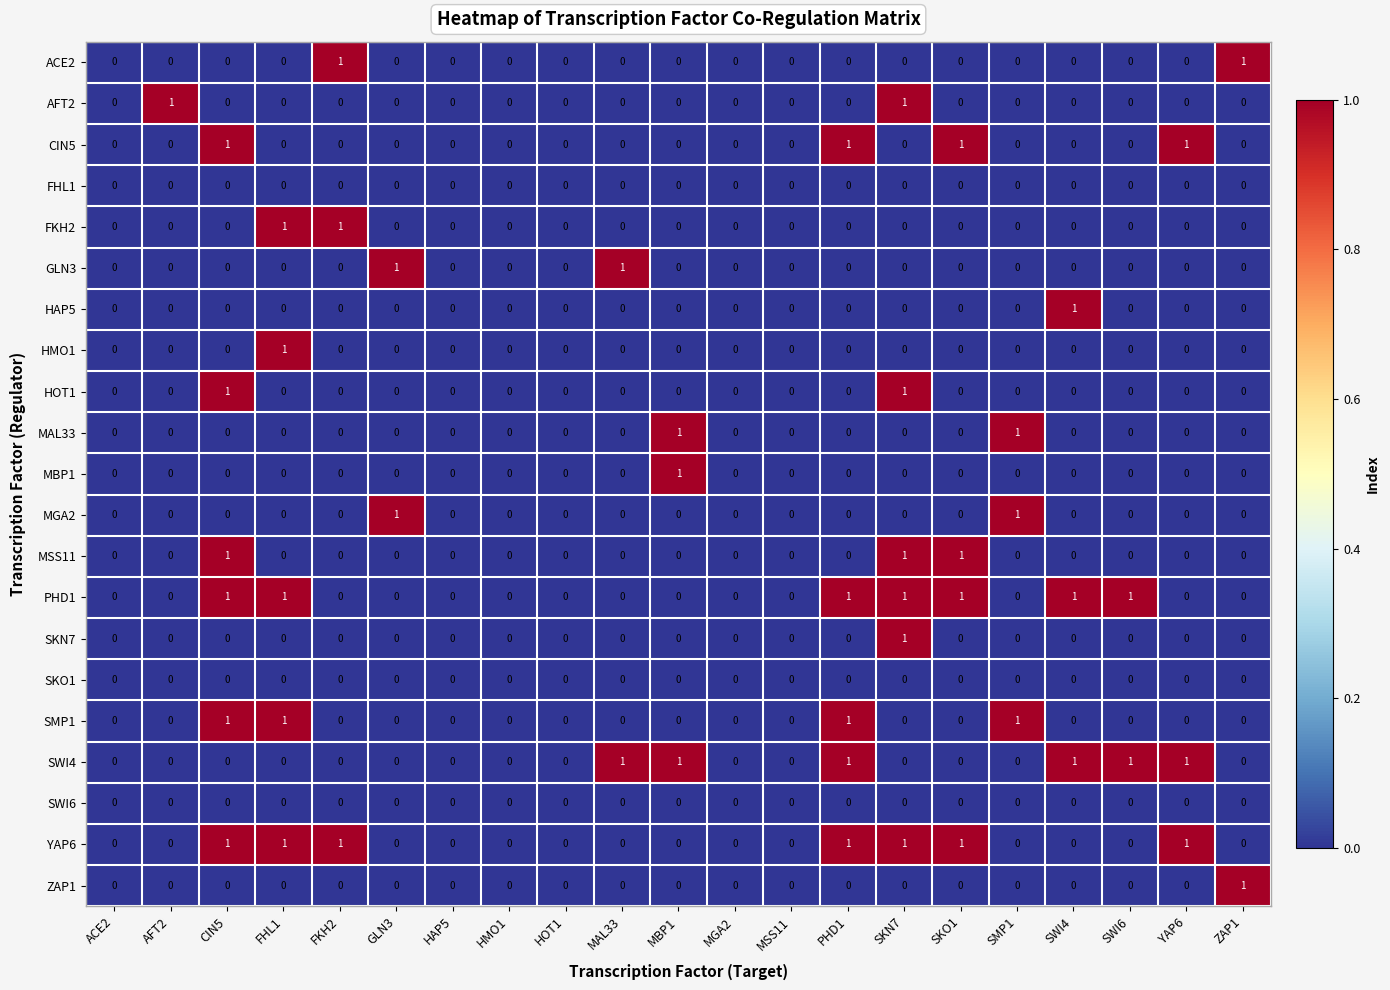

True or false: MAL33 has a value of 0 at HOT1.

True